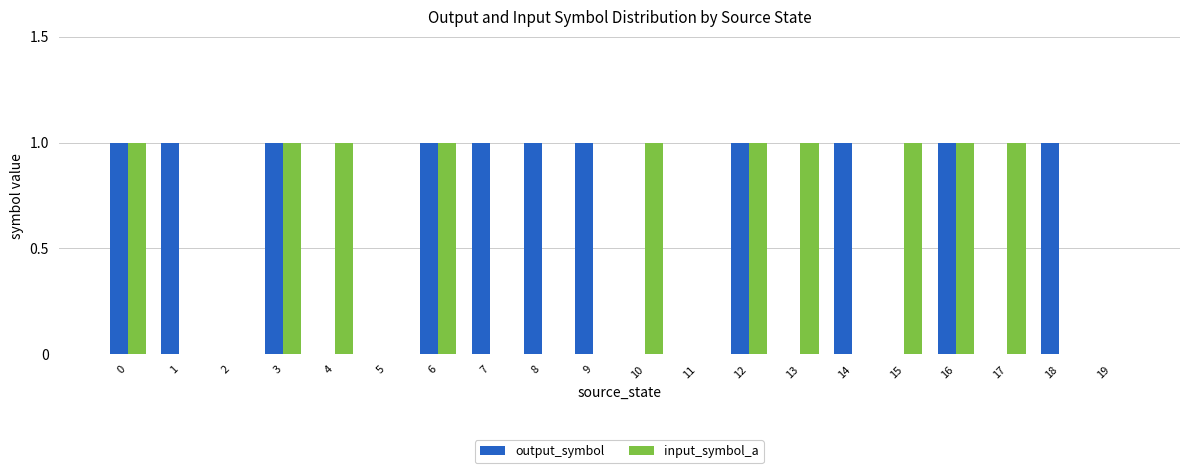

Count the number of categories in the chart.

20